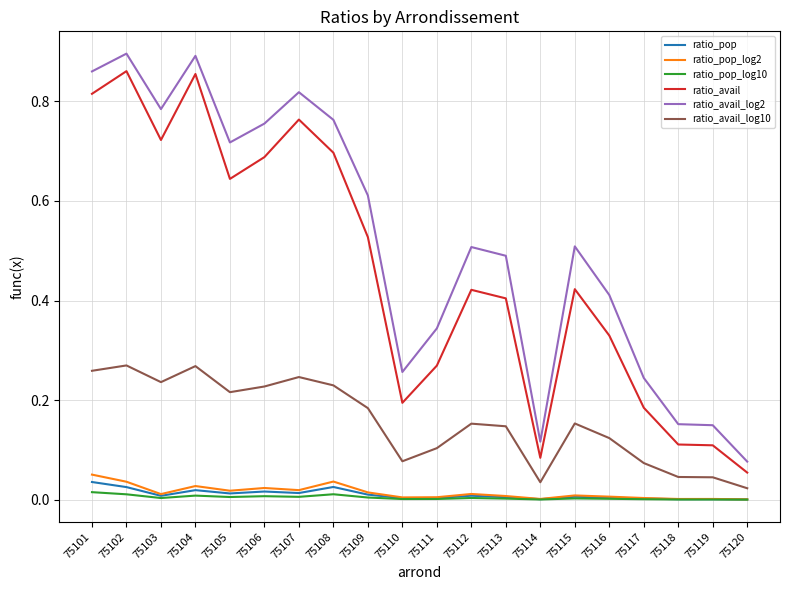

Is it true that ratio_pop equals 0.0 at 75101?

True